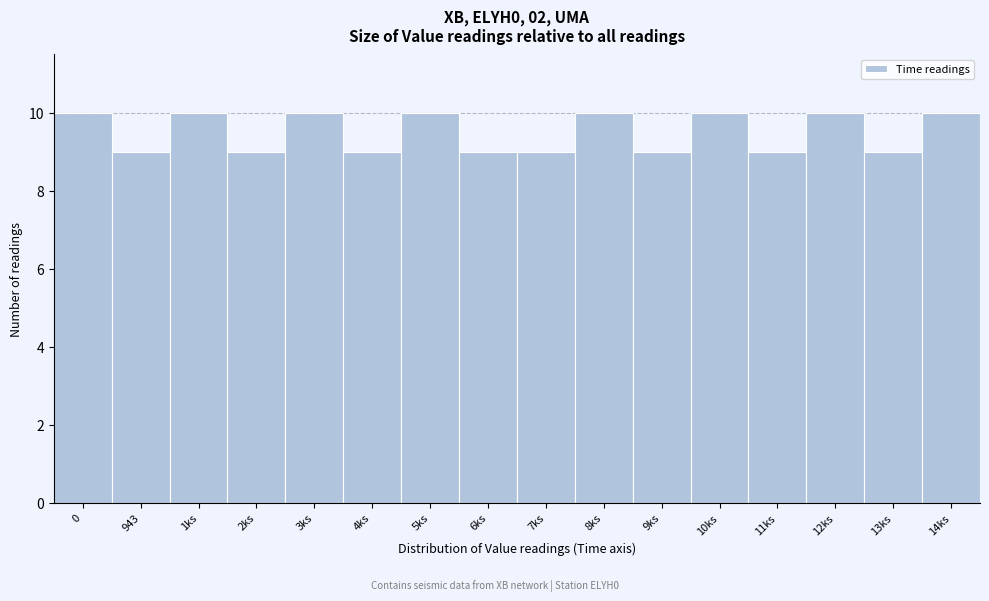

Reading left to right, list all the values displayed in this chart.

10	9	10	9	10	9	10	9	9	10	9	10	9	10	9	10